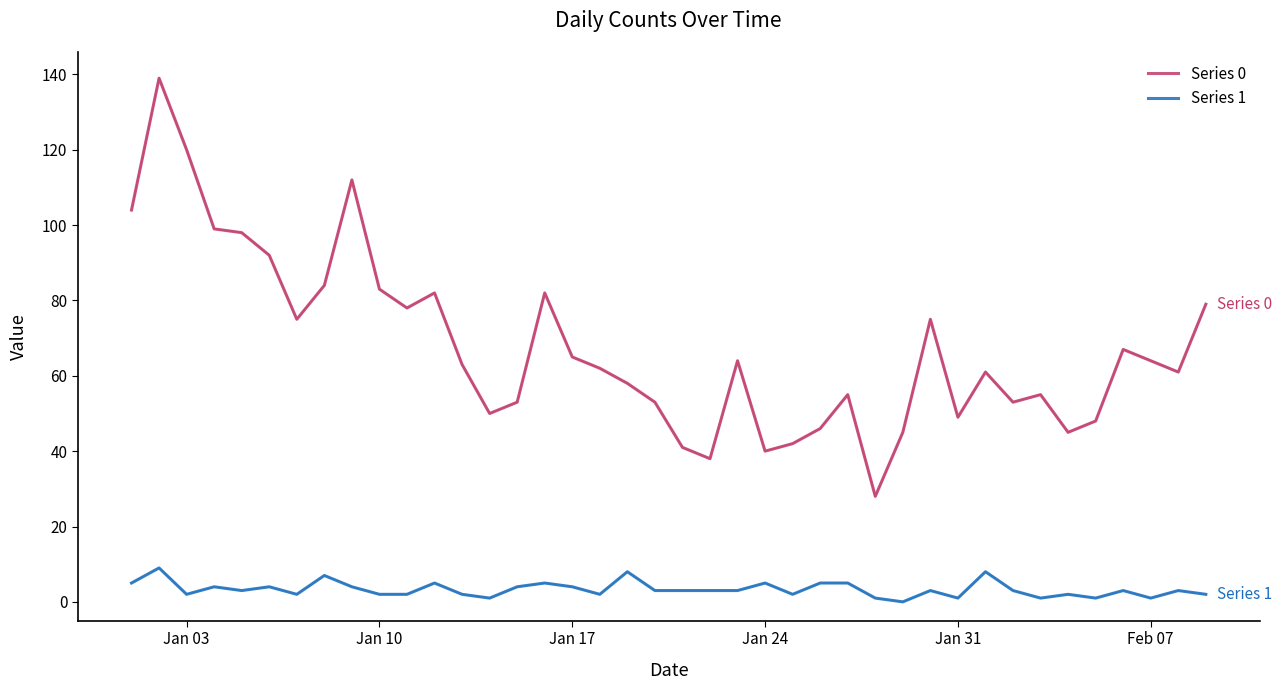

Which series has the largest total across all categories?

Series 0